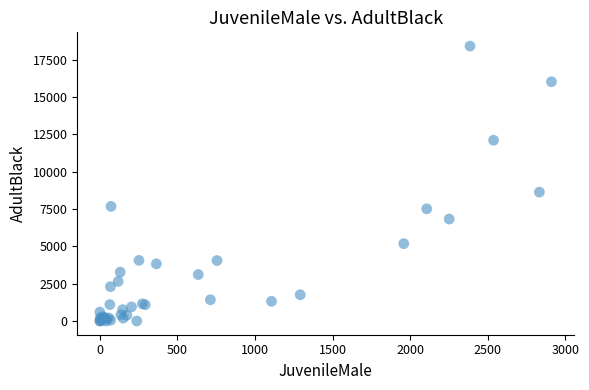

What Y value in the scatter plot is closest to 9201?

8626